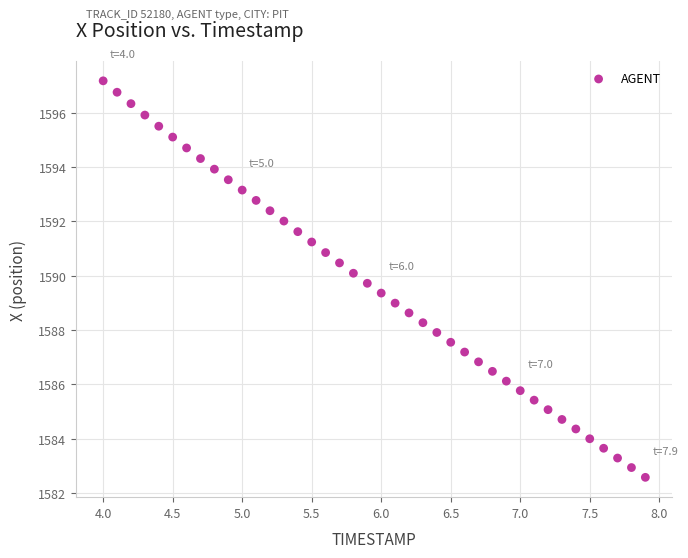

What is the range of Y values (max minus min)?

14.6